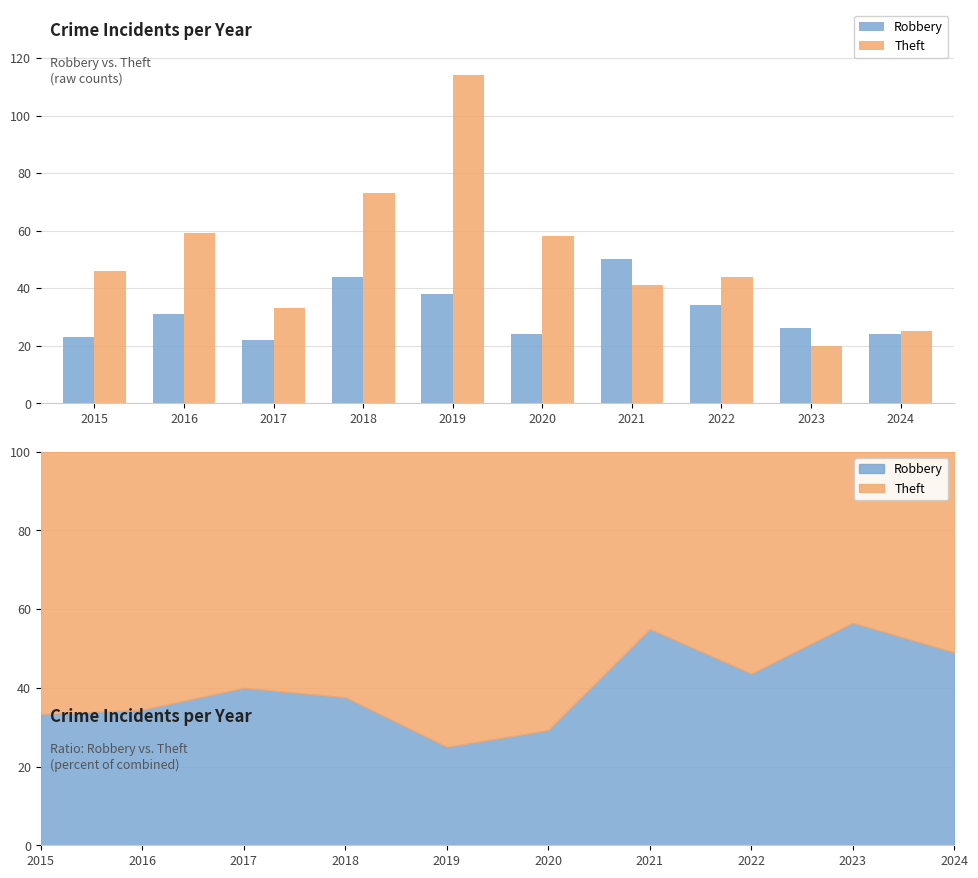

What is the approximate value of Robbery at 2015, to the nearest 5?

25